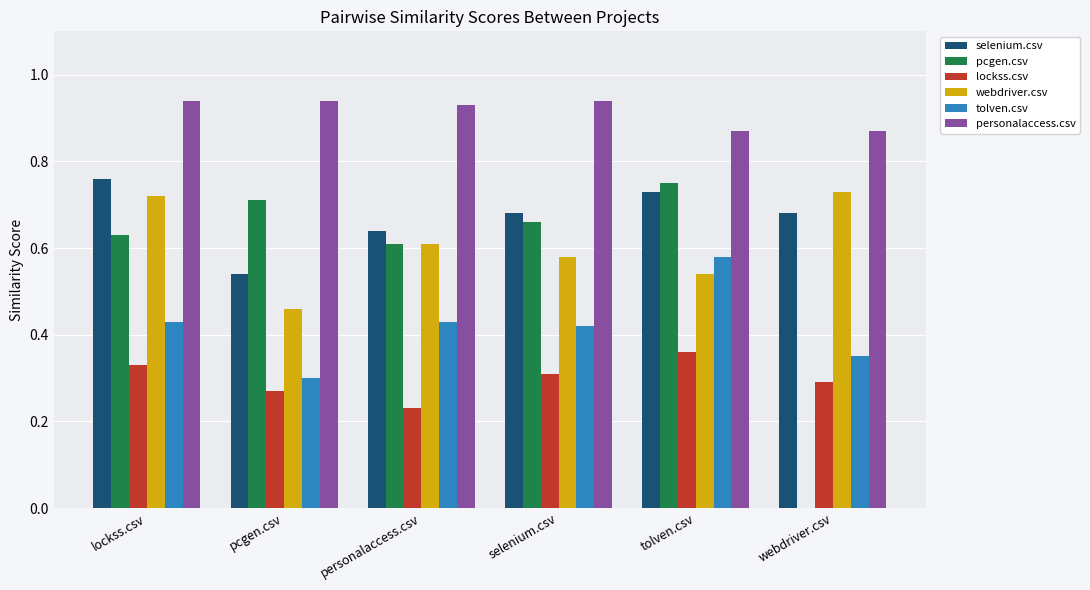

Which series changed the most between selenium.csv and tolven.csv?

tolven.csv